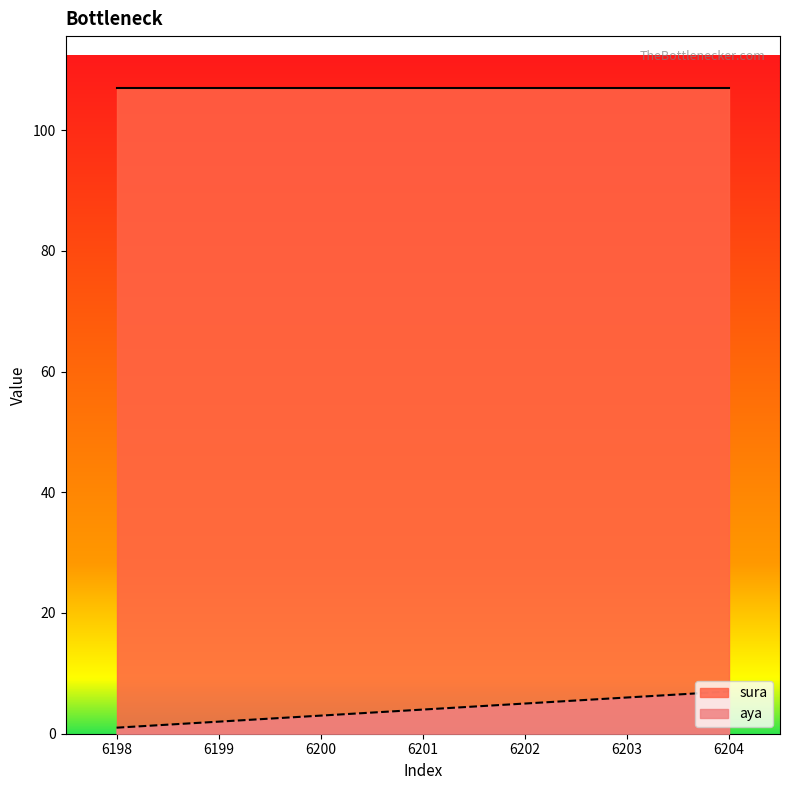

Count the number of categories in the chart.

7